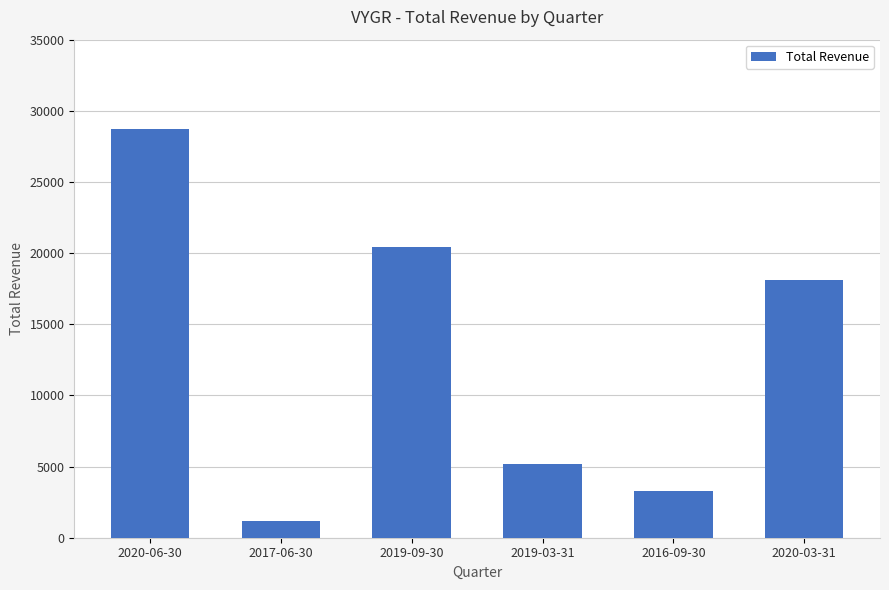

What is the change in value from 2017-06-30 to 2019-09-30?

+19200